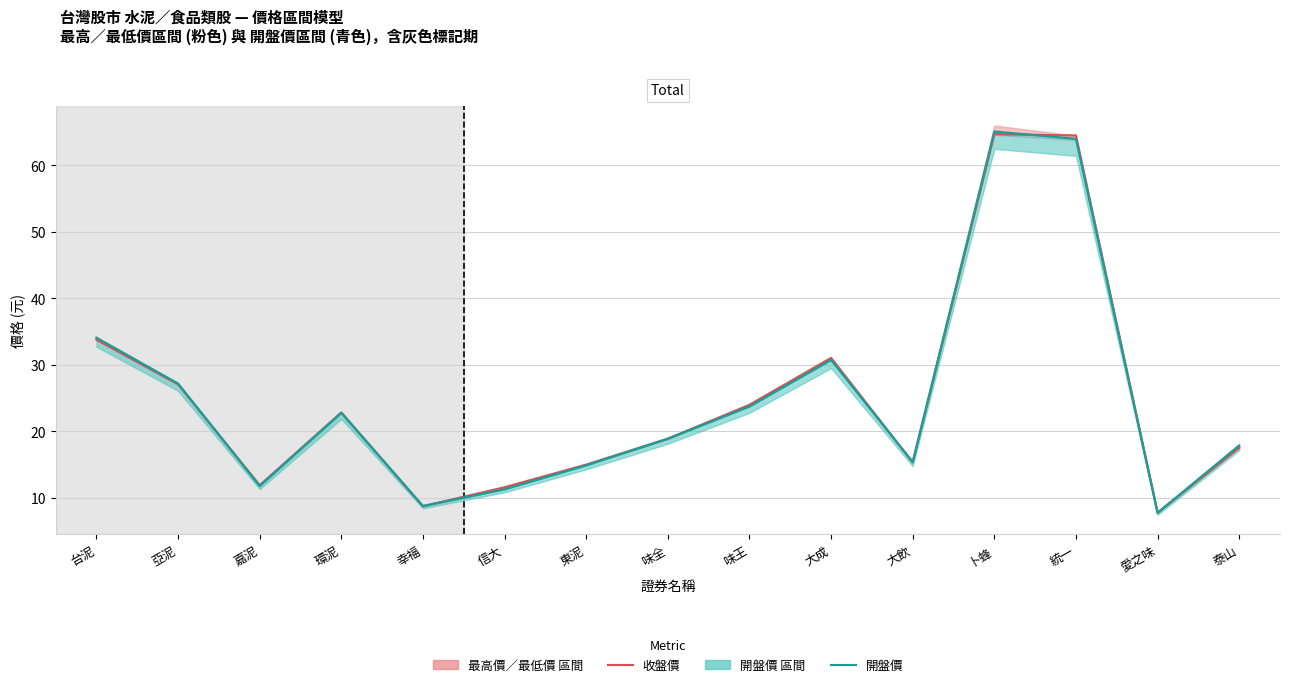

Reading left to right, list all the values displayed in this chart.

收盤價: 33.8	27.1	11.9	22.9	8.8	11.6	15.0	18.9	24.0	31.1	15.3	64.7	64.5	7.8	17.6
開盤價: 34.1	27.2	11.8	22.8	8.8	11.3	14.9	18.9	23.8	30.8	15.4	65.1	64.0	7.8	17.9